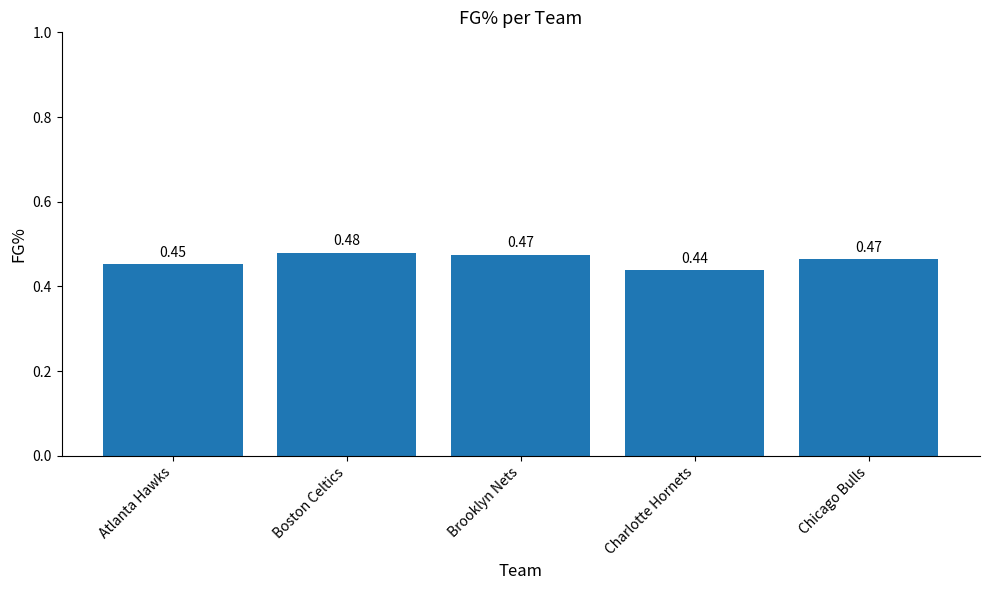

What is the sum of all values?

2.3